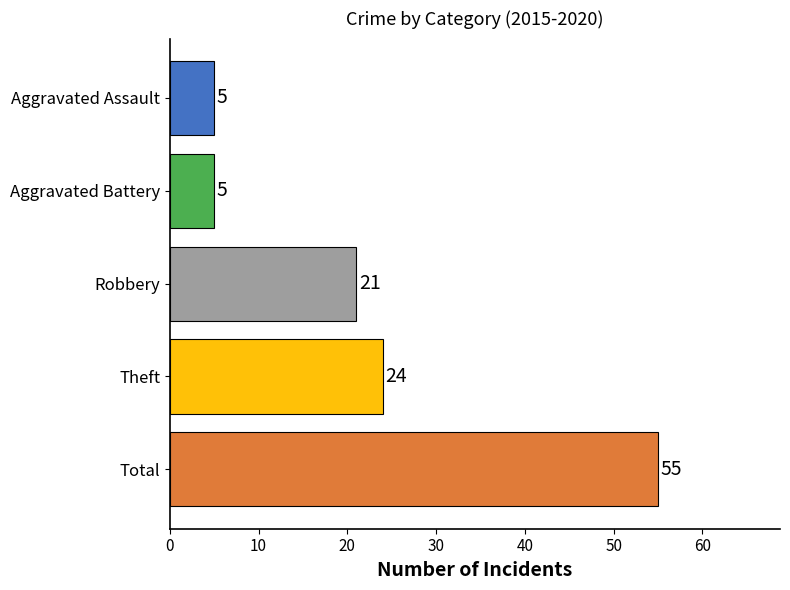

Where is the data nearest to the value 30?

Theft